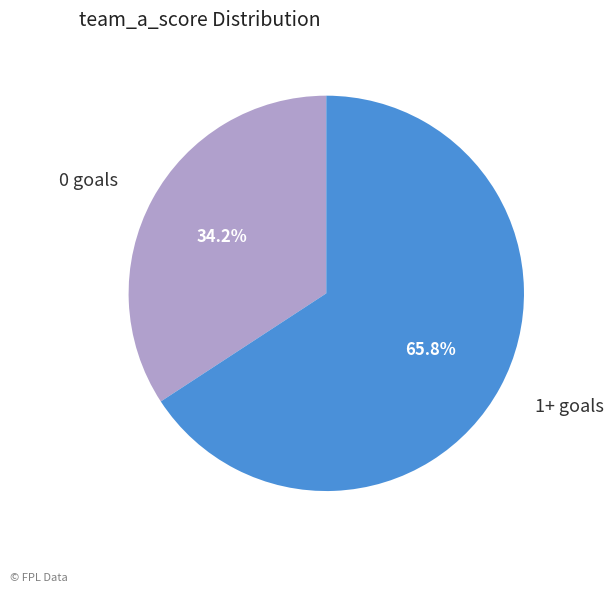

Combined, what portion of the pie is 0 goals and 1+ goals?

100.0%